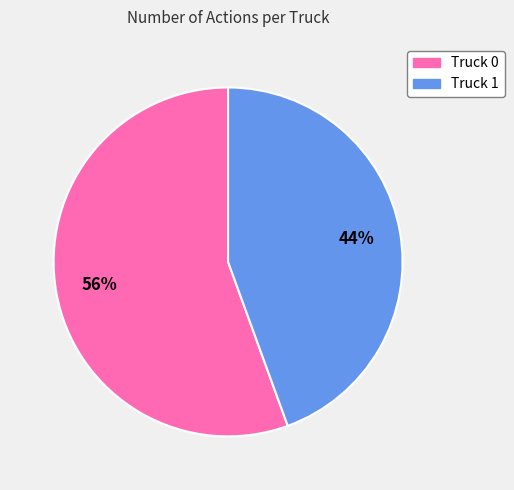

Which slice is the smallest?

Truck 1